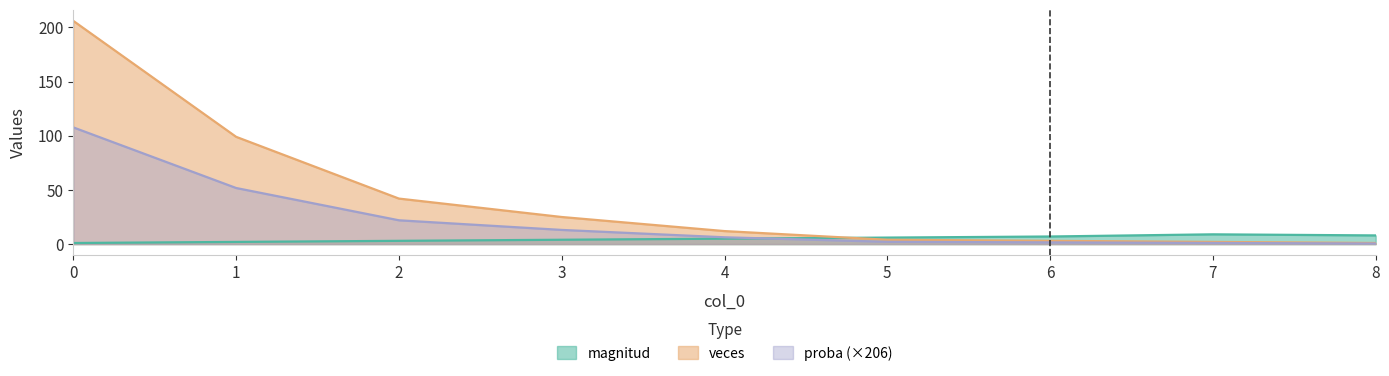

Which series has the largest total across all categories?

veces